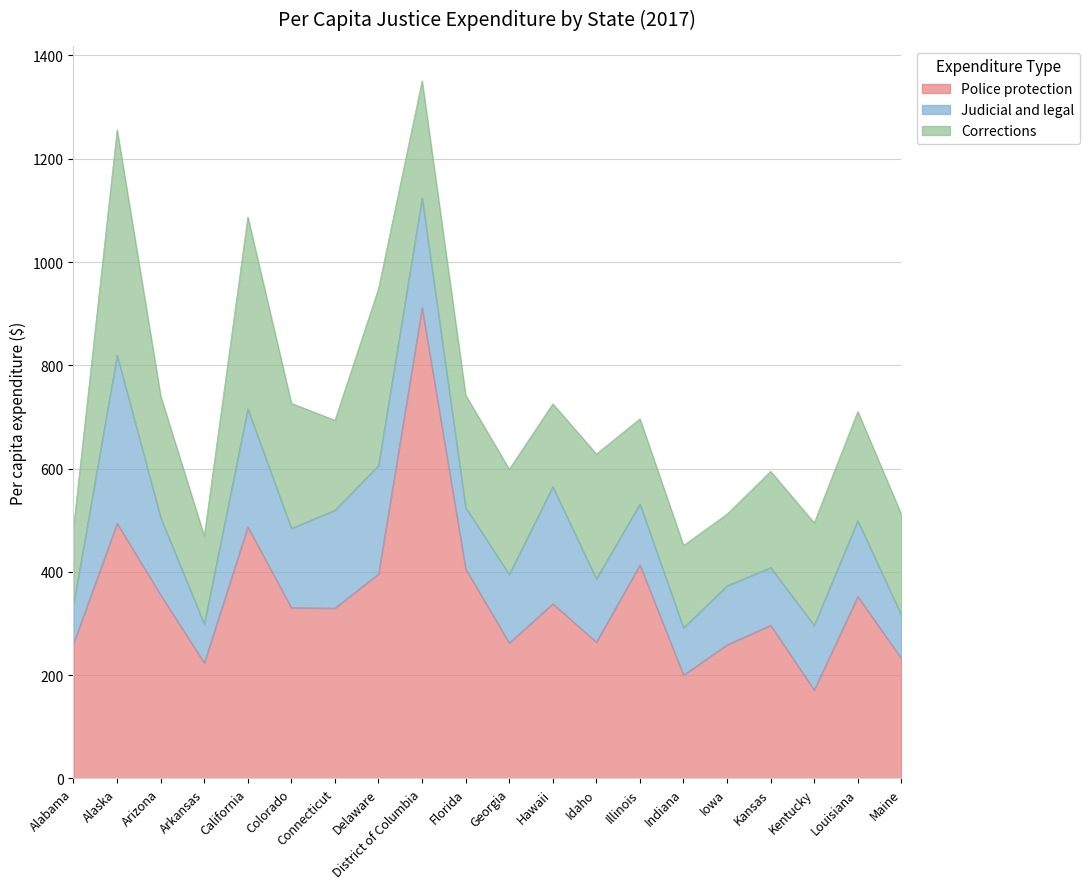

How many lines are shown in the chart?

3